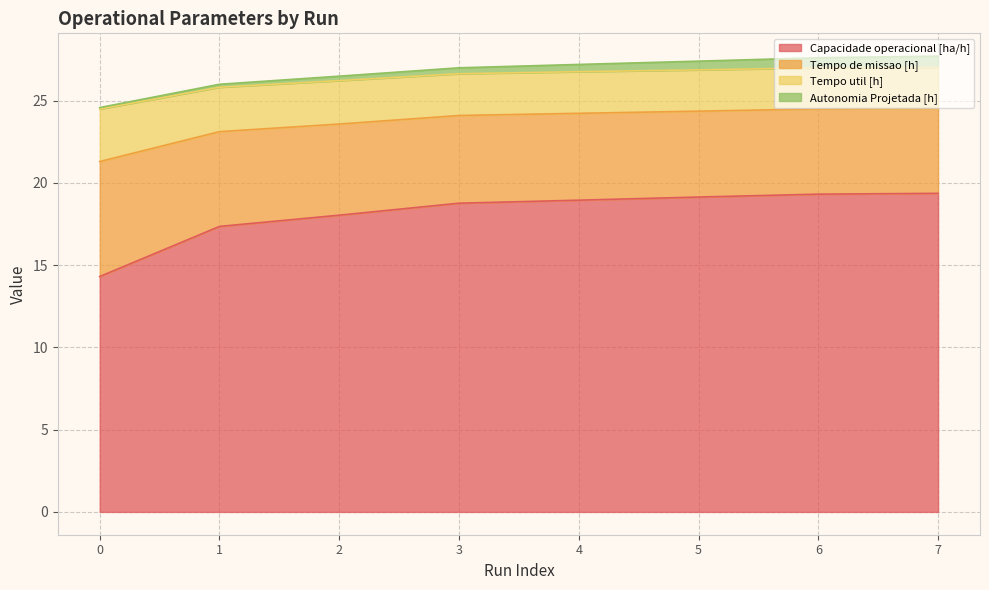

Rank the categories by Capacidade operacional [ha/h] value from lowest to highest.

0, 1, 2, 3, 4, 5, 6, 7